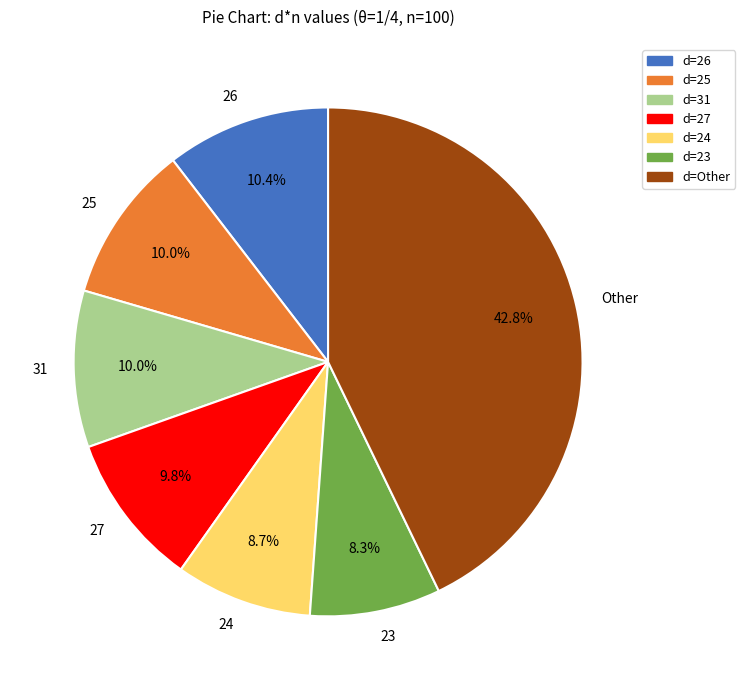

What percentage is NOT represented by Other?

57.2%